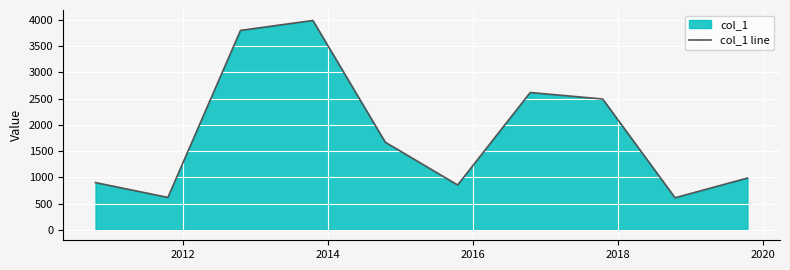

What is the smallest value displayed?

610.9